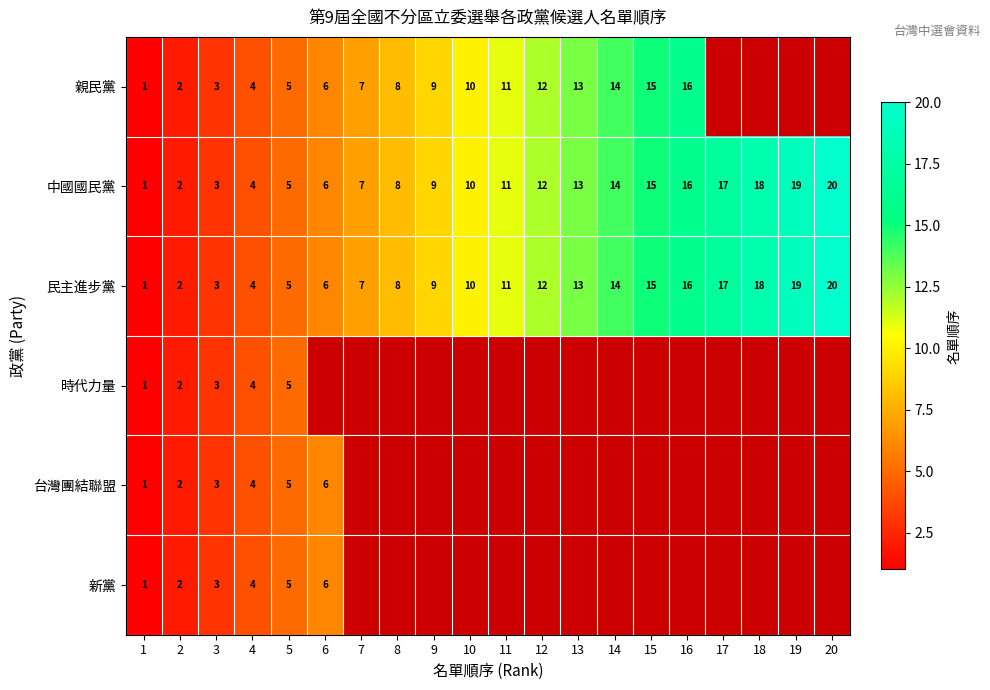

At which category is the sum across all series the highest?

5